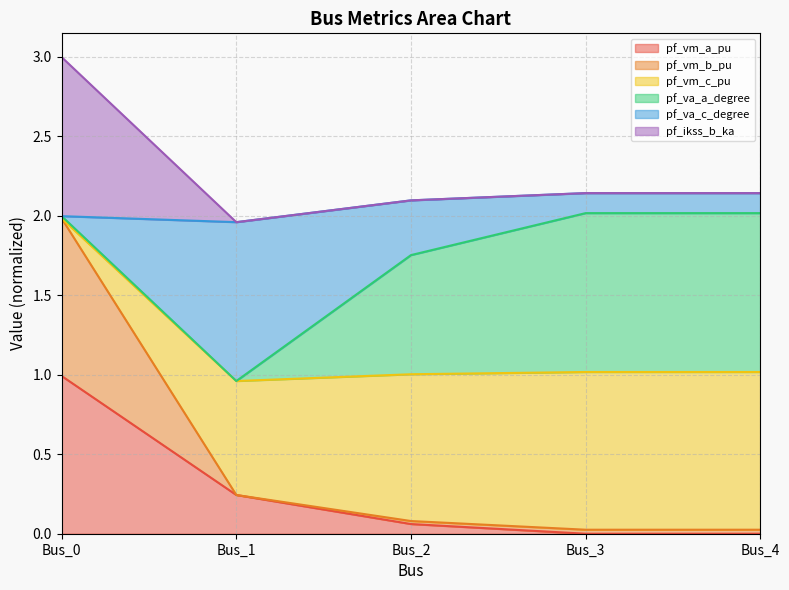

Which label corresponds to the largest value in the chart?

Bus_0